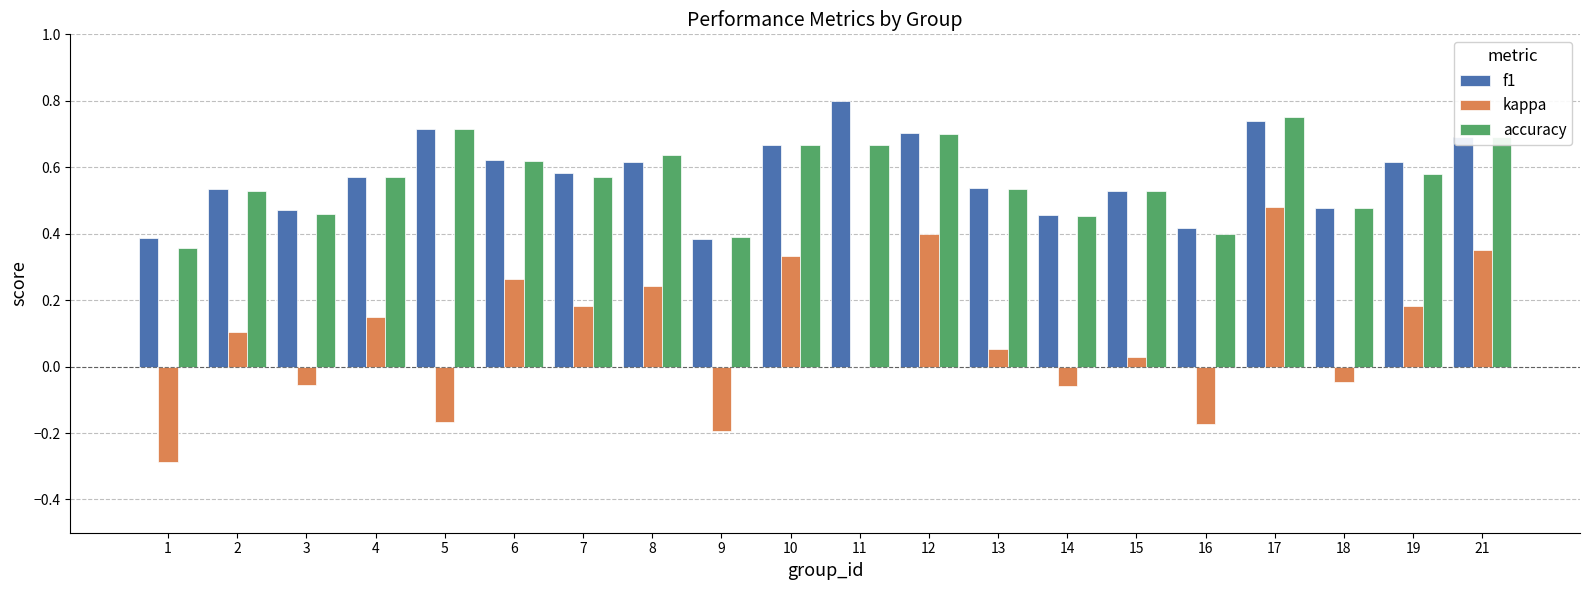

At which category is the sum across all series the highest?

17